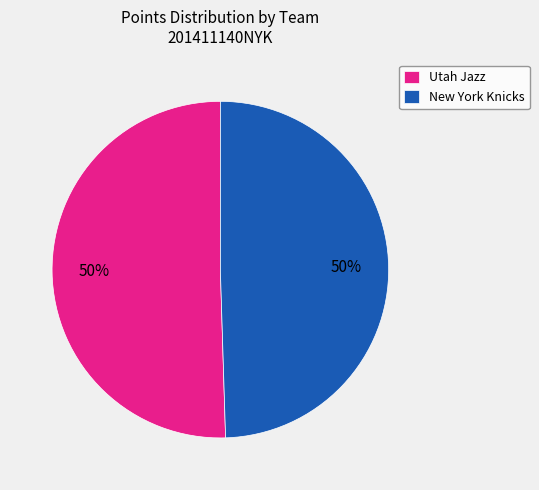

Approximately how many times larger is the value at Utah Jazz compared to New York Knicks?

1.0